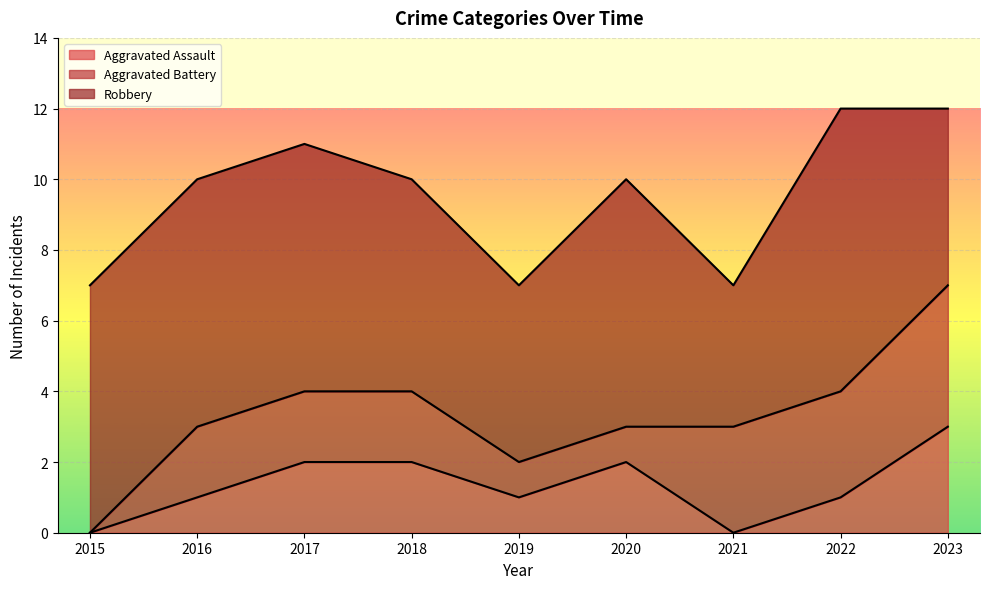

Is the value of Aggravated Battery at 2021 greater than the value of Aggravated Assault at 2016?

Yes